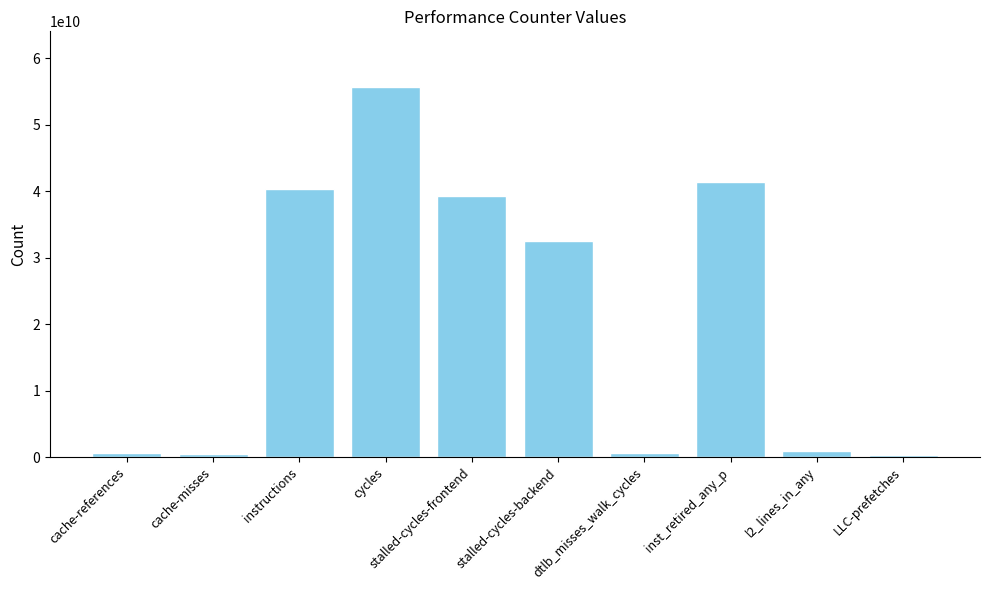

Are the bars horizontal?

No